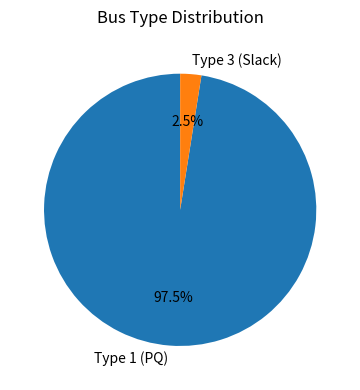

What is the largest slice in the pie chart?

Type 1 (PQ)